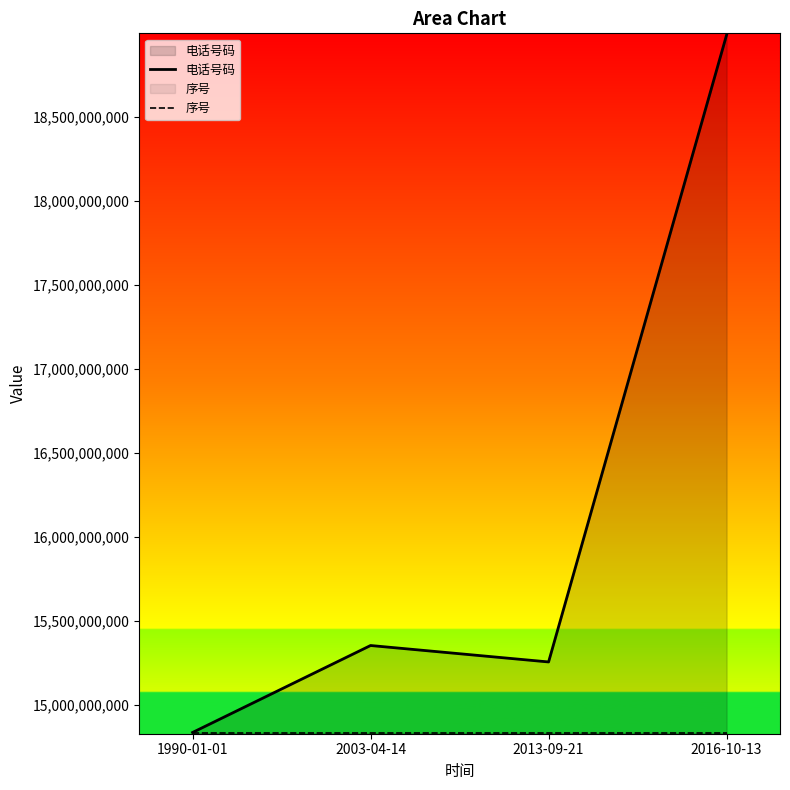

At how many categories does at least one series exceed 15806489837?

1